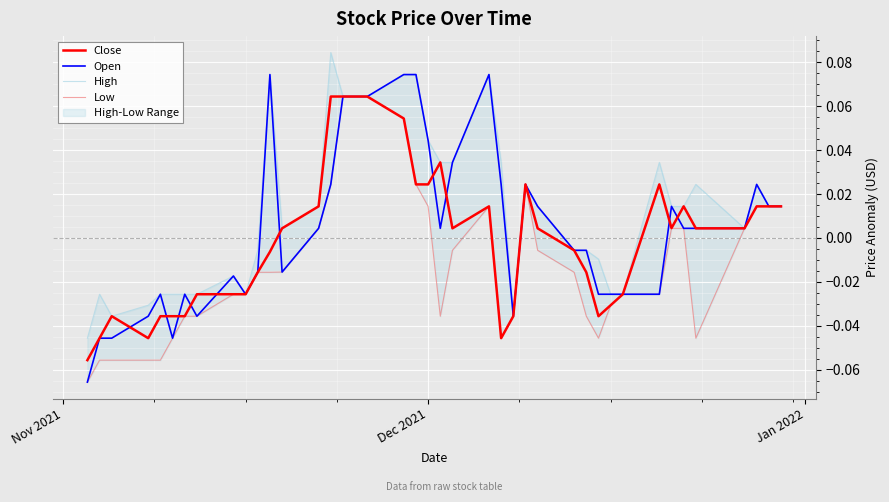

How many data points in High are above 0?

23